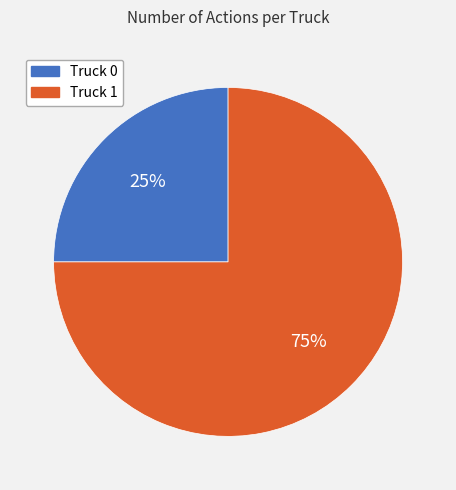

Is it true that Truck 1 is 89% of the pie?

False